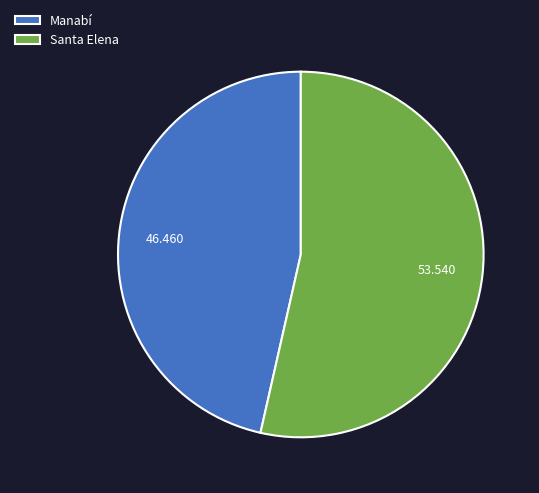

Does Santa Elena represent more than half of the total?

Yes